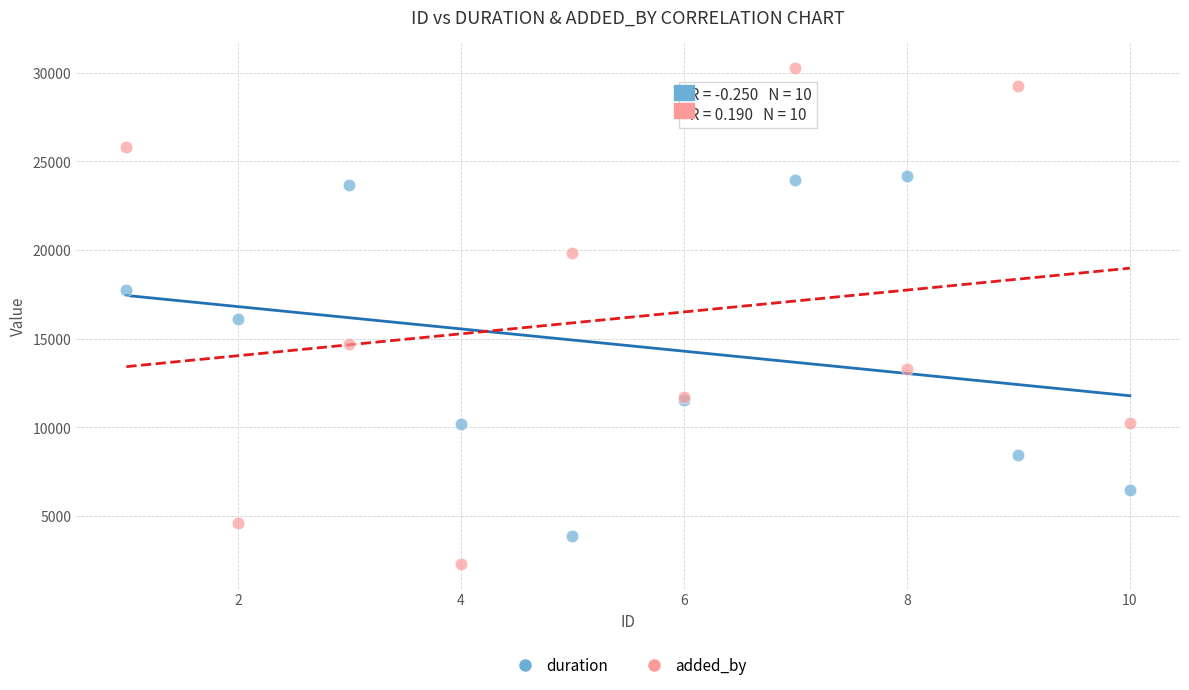

Which series reaches the maximum Y coordinate?

added_by